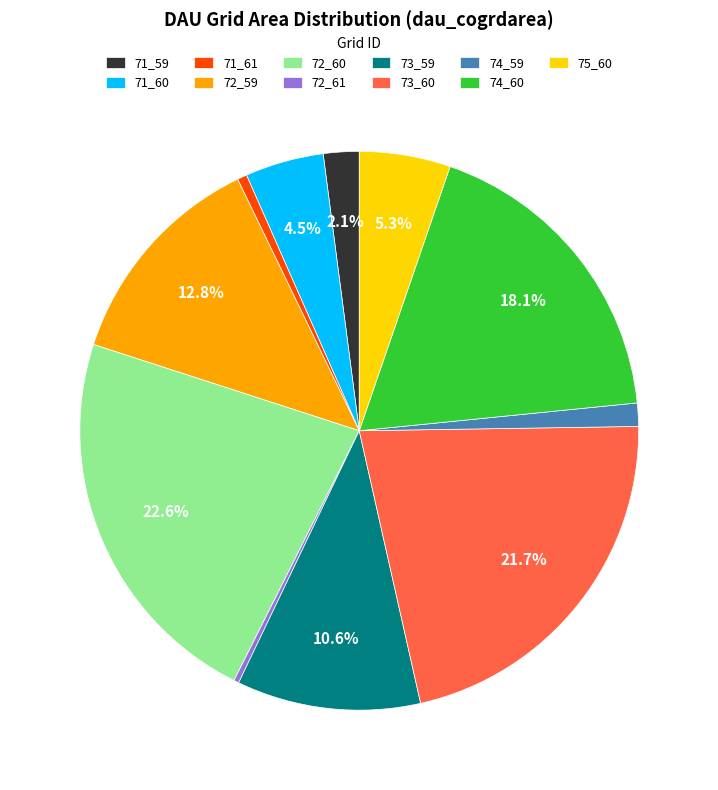

The 71_61 slice represents 1% of the pie. True or false?

True